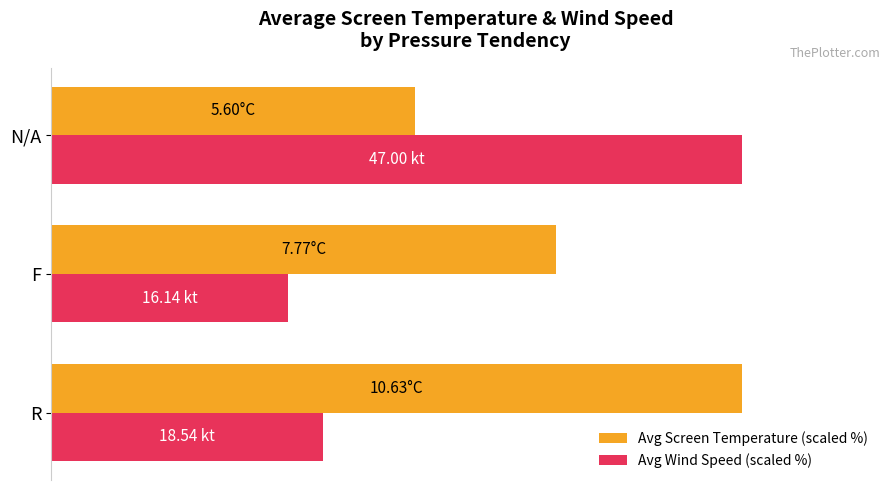

Reading right to left, extract all data points from this chart.

Avg Screen Temperature (scaled %): 40=52.7	20=73.1	0=100.0
Avg Wind Speed (scaled %): 40=100.0	20=34.3	0=39.4